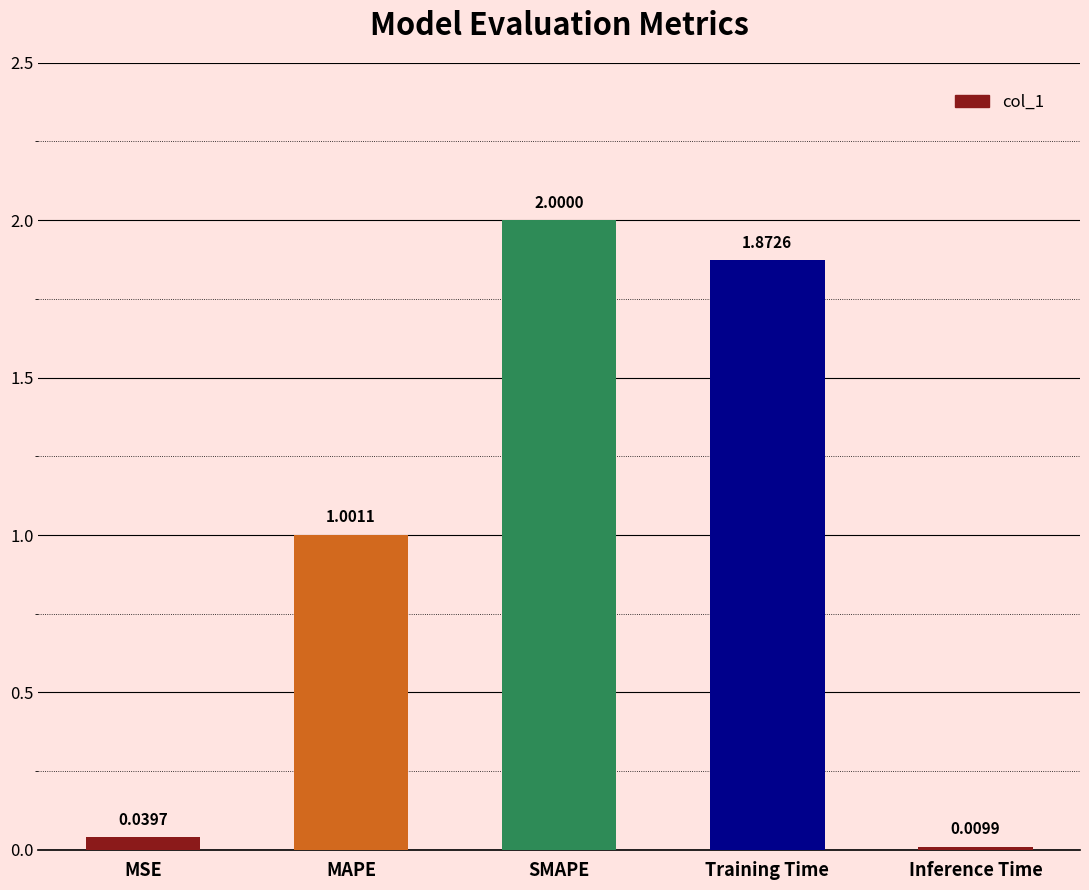

What is the change in value from MAPE to Training Time?

+0.9